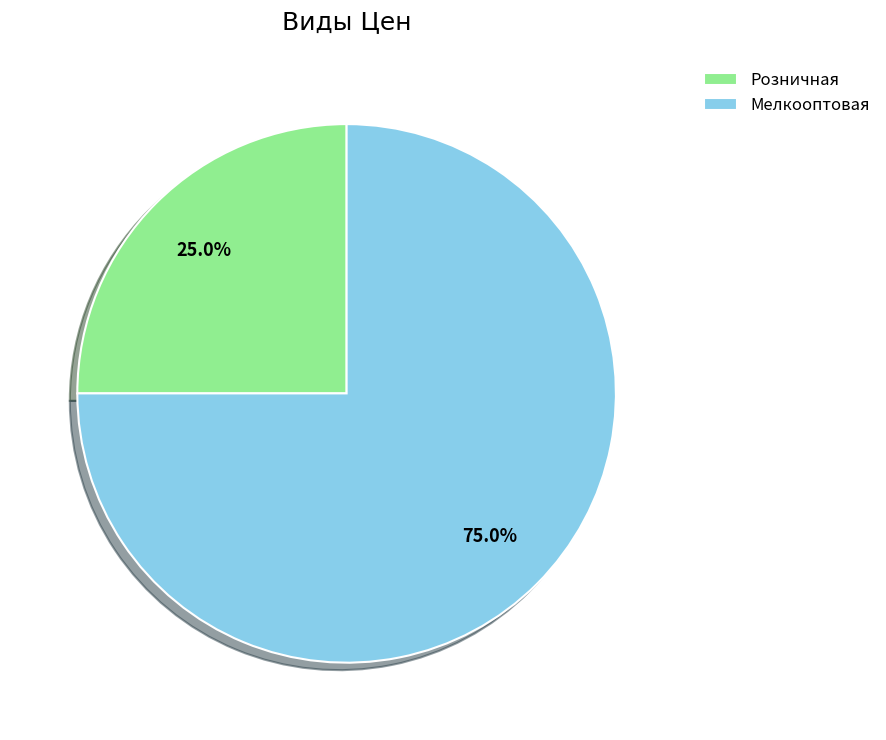

How many slices are in this pie chart?

2